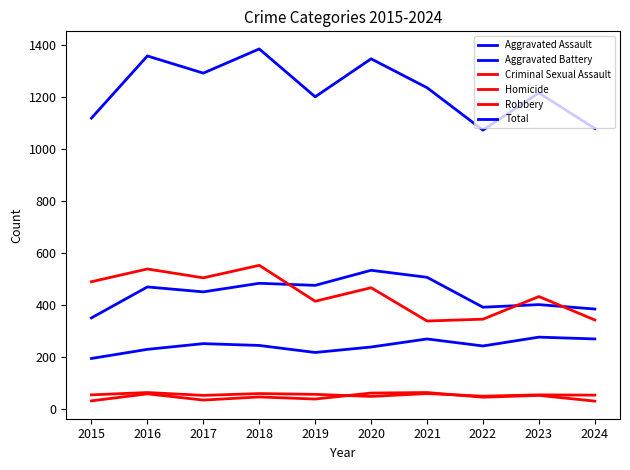

How many lines are shown in the chart?

6